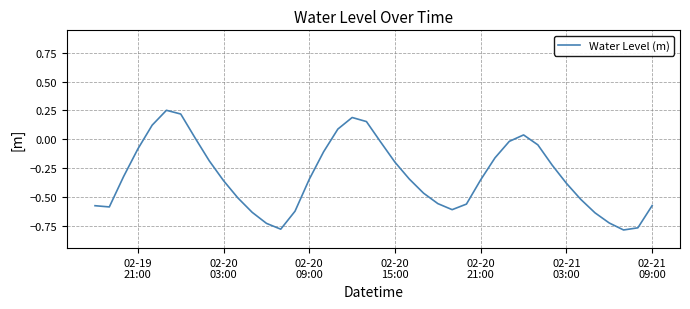

What is the difference between the maximum and minimum values?

1.0